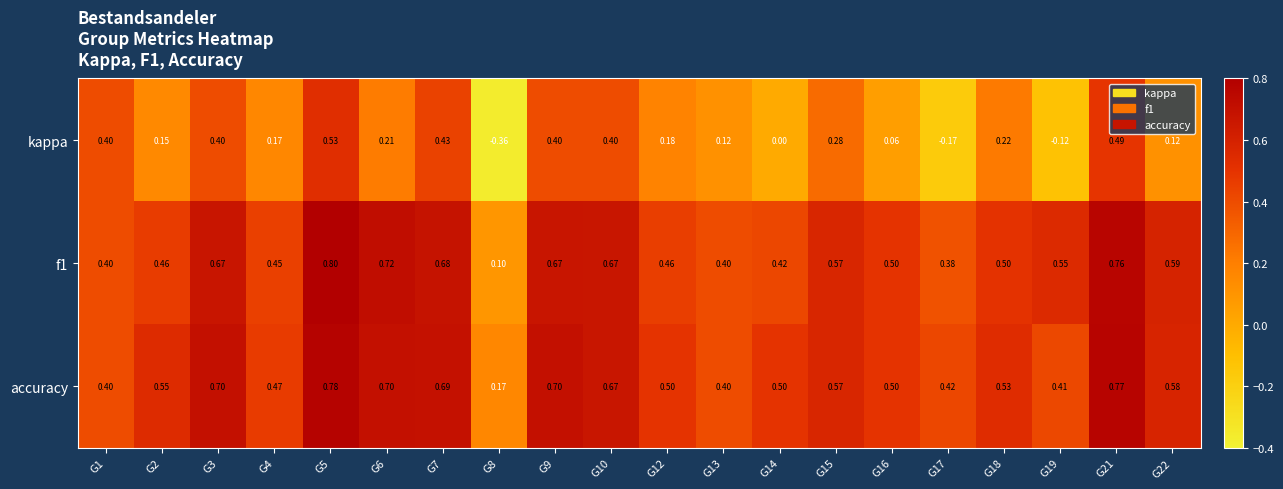

At which category is the sum across all series the highest?

G5